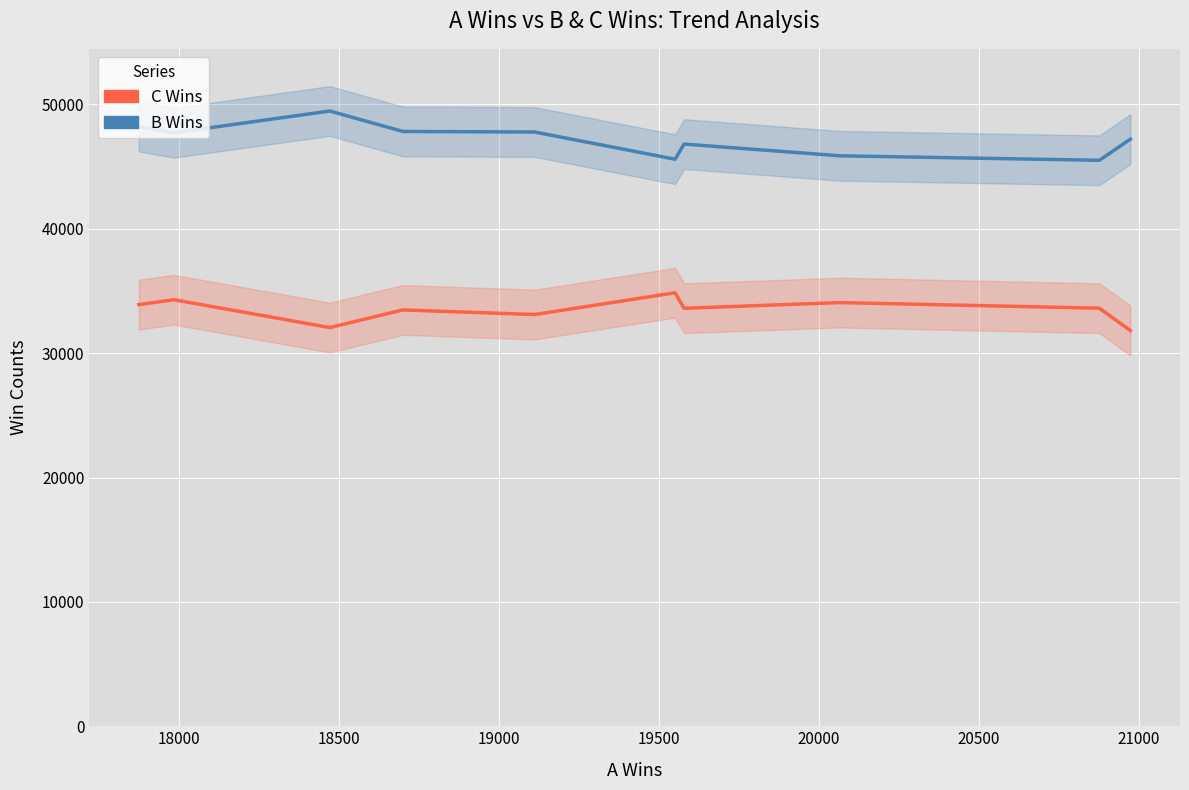

How many series are shown in this chart?

2